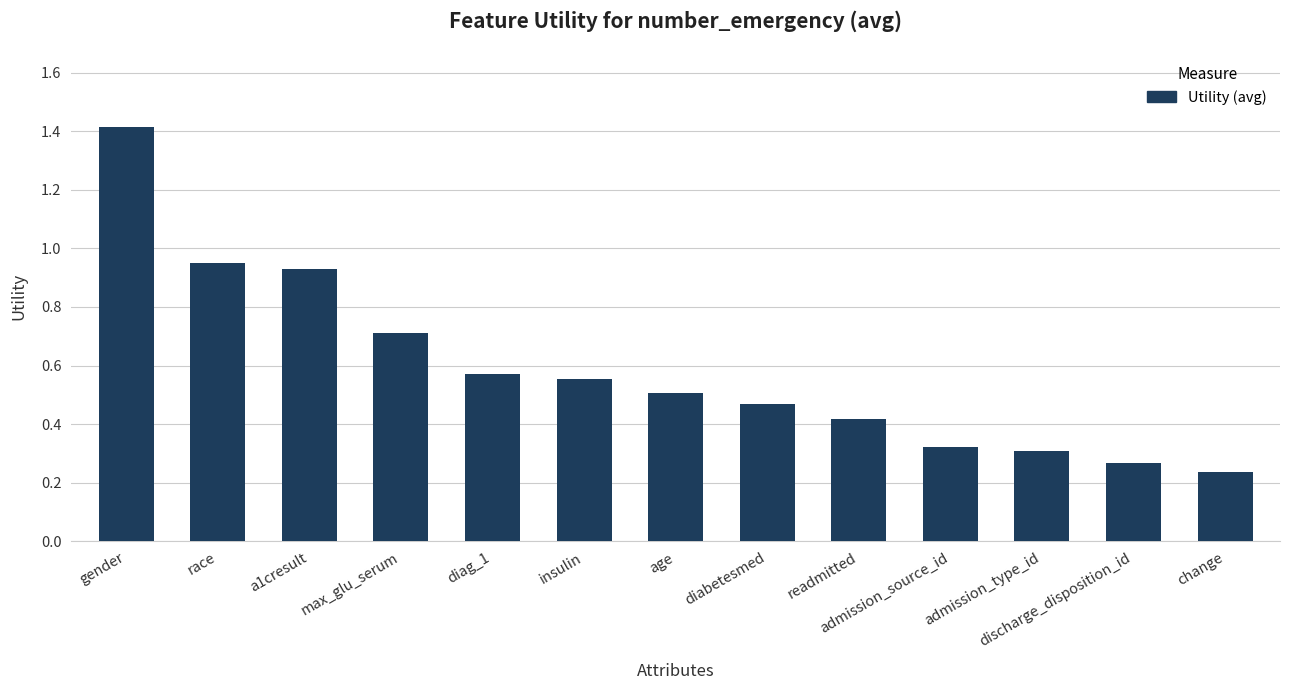

Between gender and race, which is larger?

gender